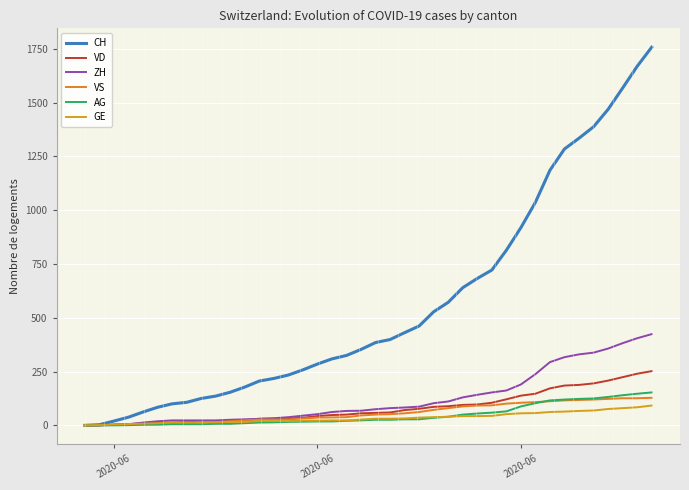

What is the maximum value shown in the chart?

1758